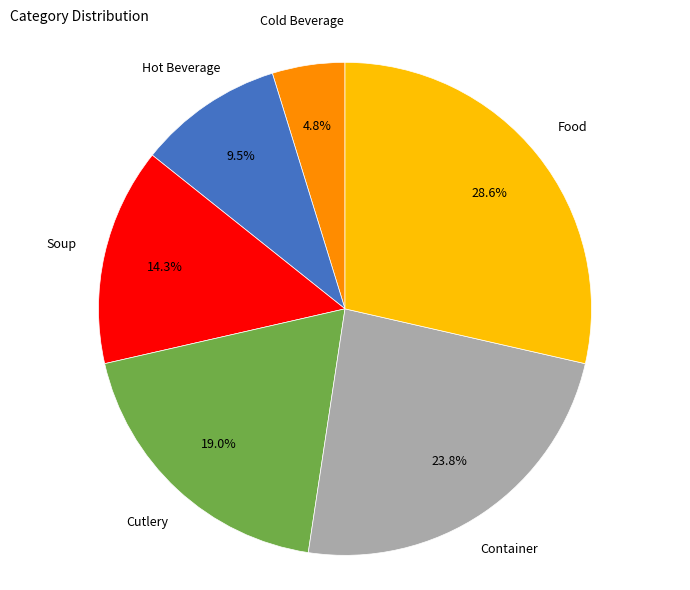

Which category has the biggest portion of the pie?

Food